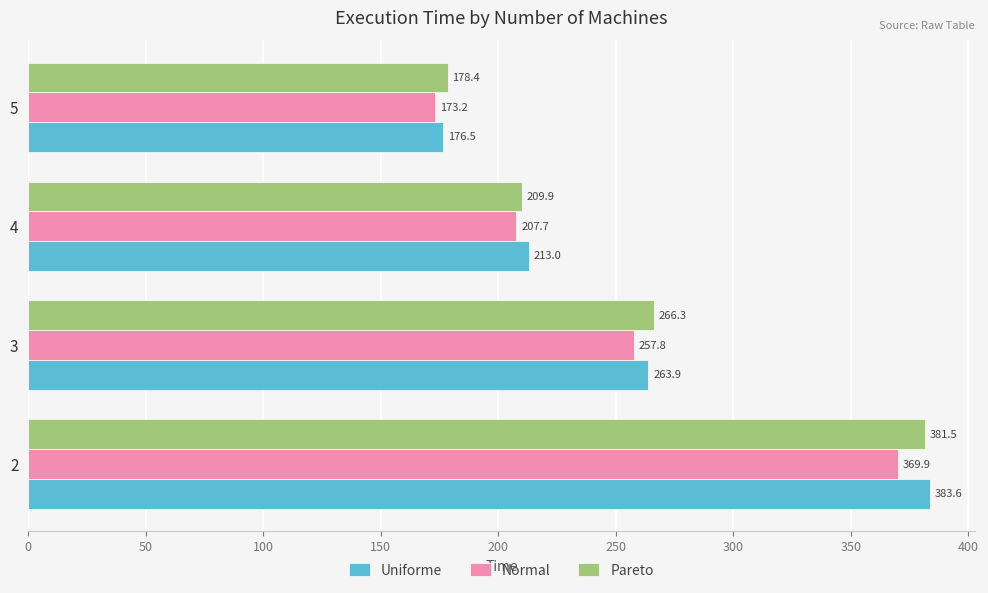

Count the number of categories in the chart.

4